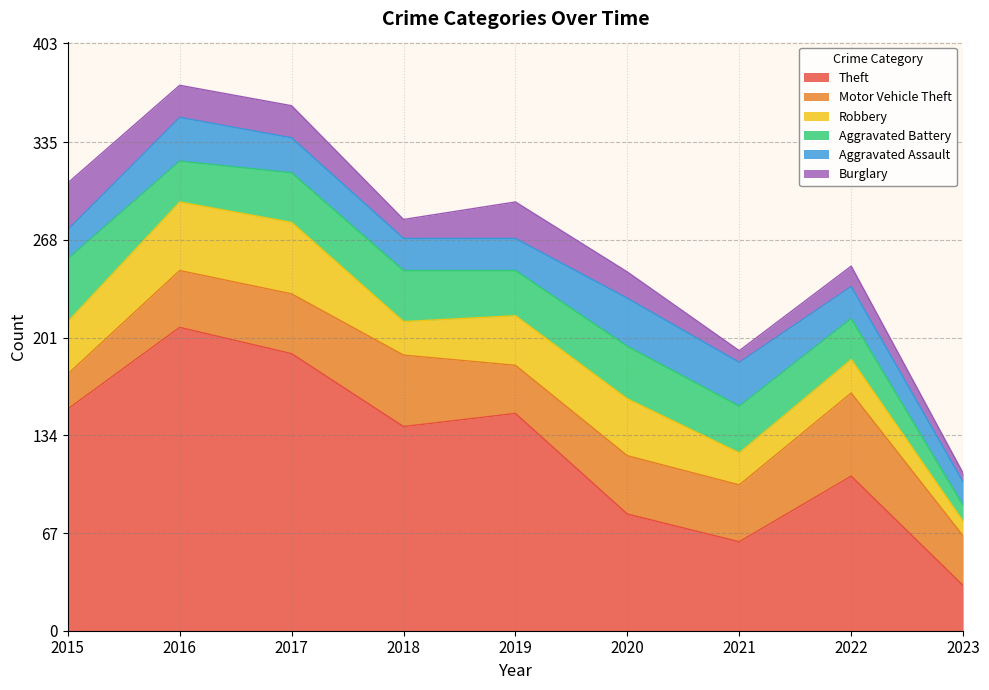

At 2018, list the series in order from largest to smallest.

Theft, Motor Vehicle Theft, Aggravated Battery, Robbery, Aggravated Assault, Burglary